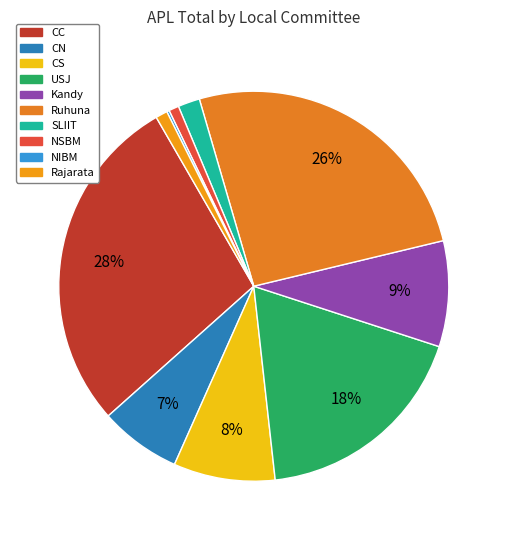

Count the number of slices in the pie.

10